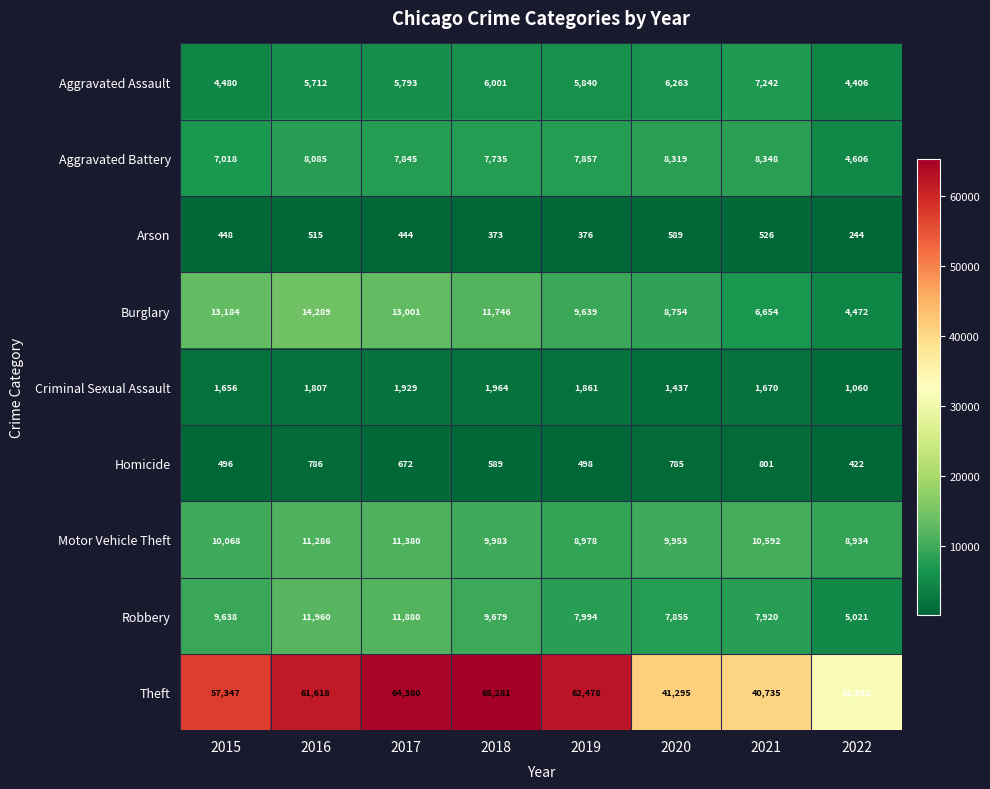

Where is Criminal Sexual Assault nearest to the value 1512?

2020